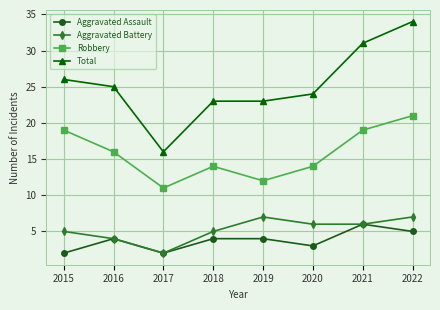

The Robbery series shows 14 at 2018. True or false?

True